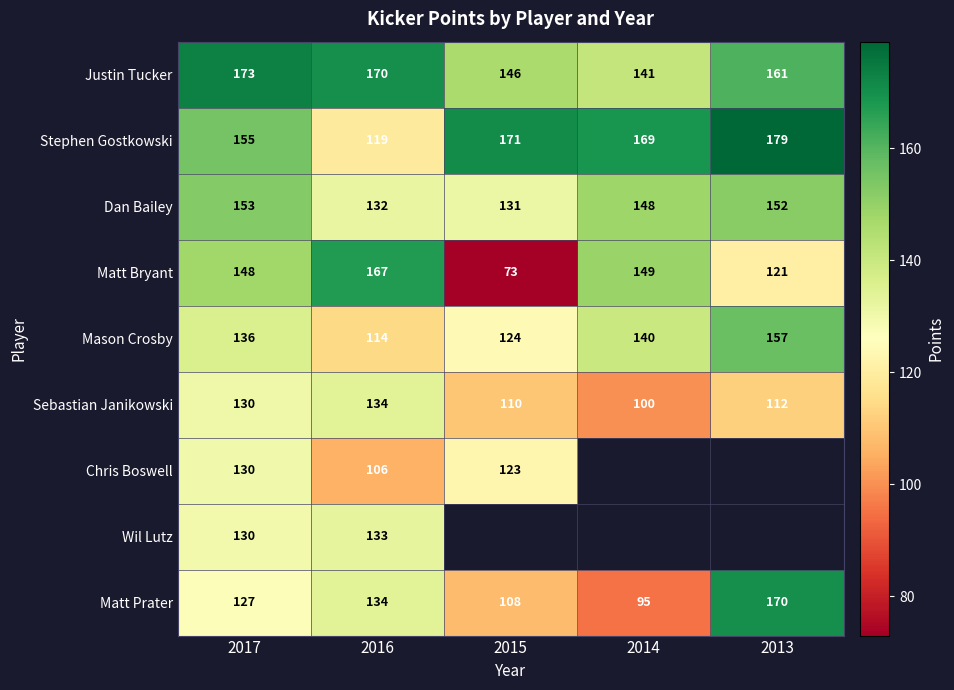

True or false: Chris Boswell has a value of 106.0 at 2016.

True